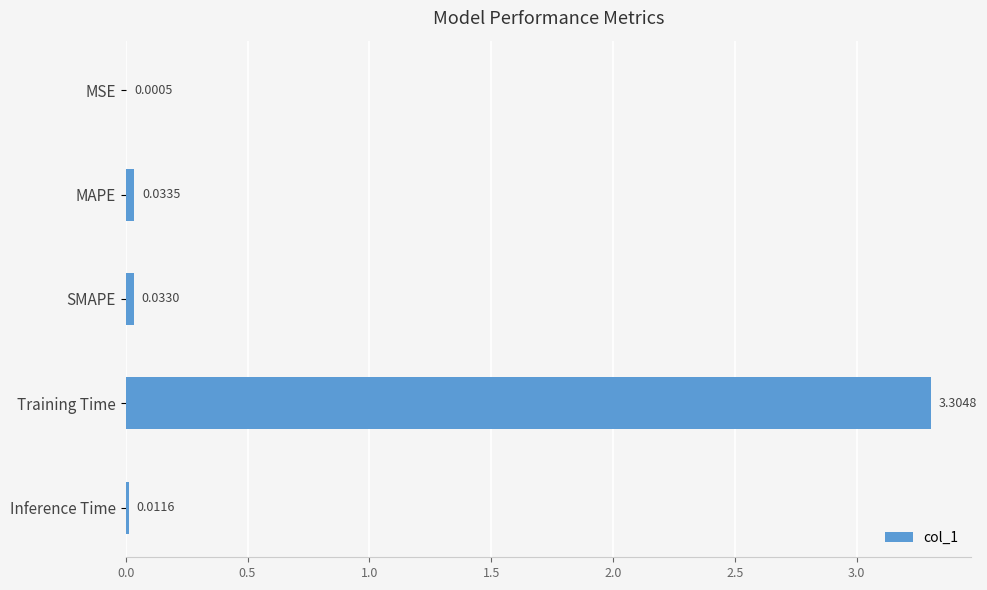

At which category does the chart reach its peak across all series?

Training Time